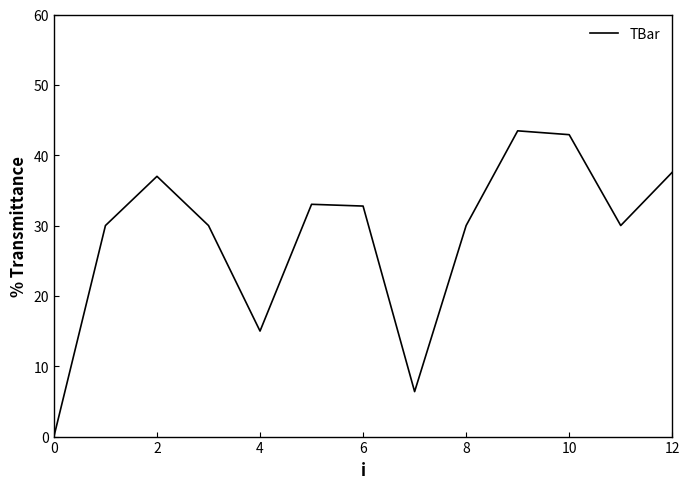

What is the maximum value shown in the chart?

43.5